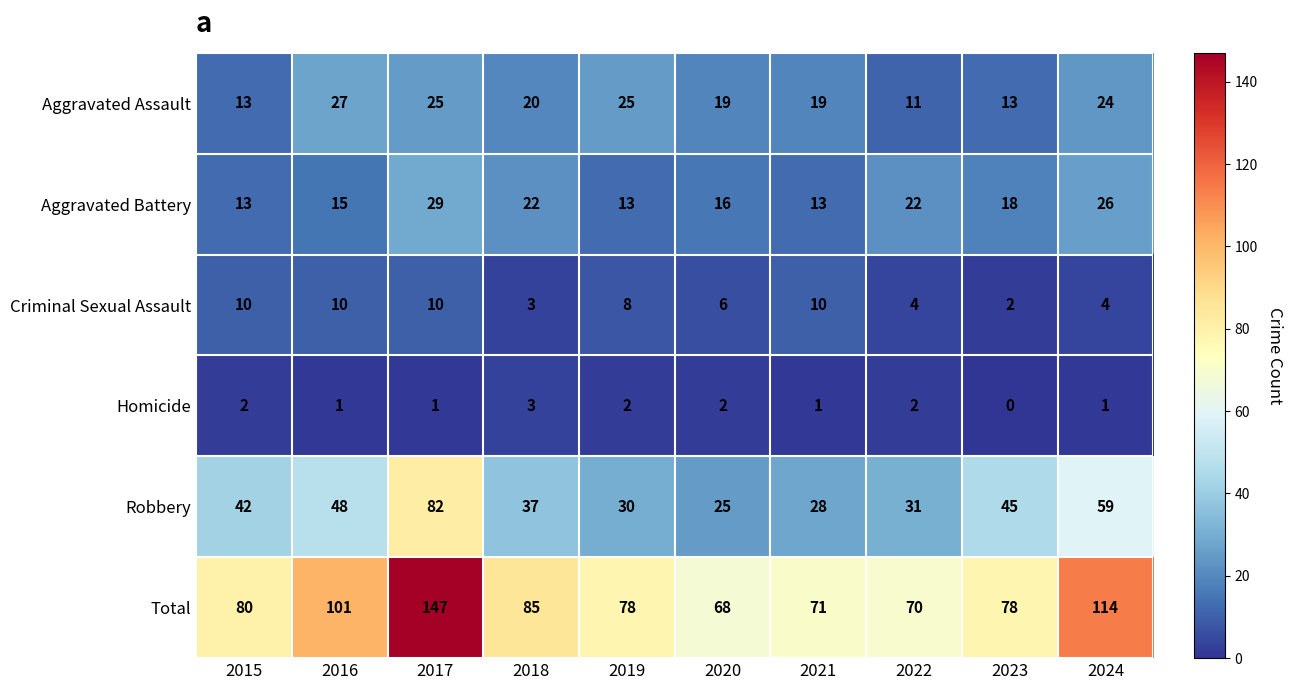

The value of Homicide at 2023 is -2. True or false?

False